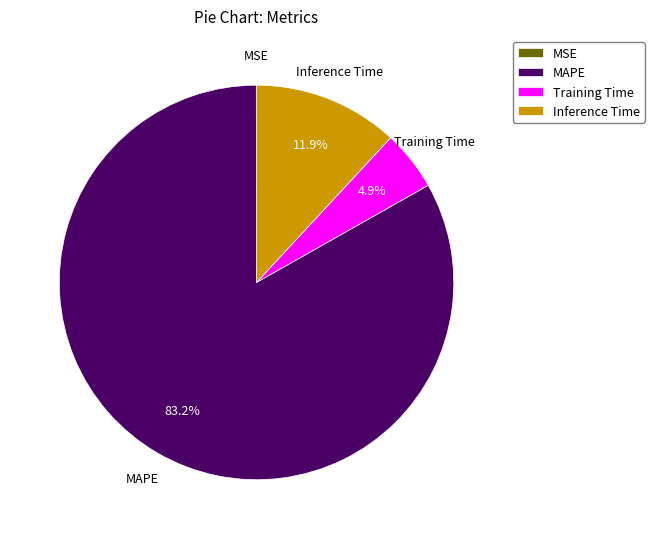

Which slice represents more than half of the pie?

MAPE